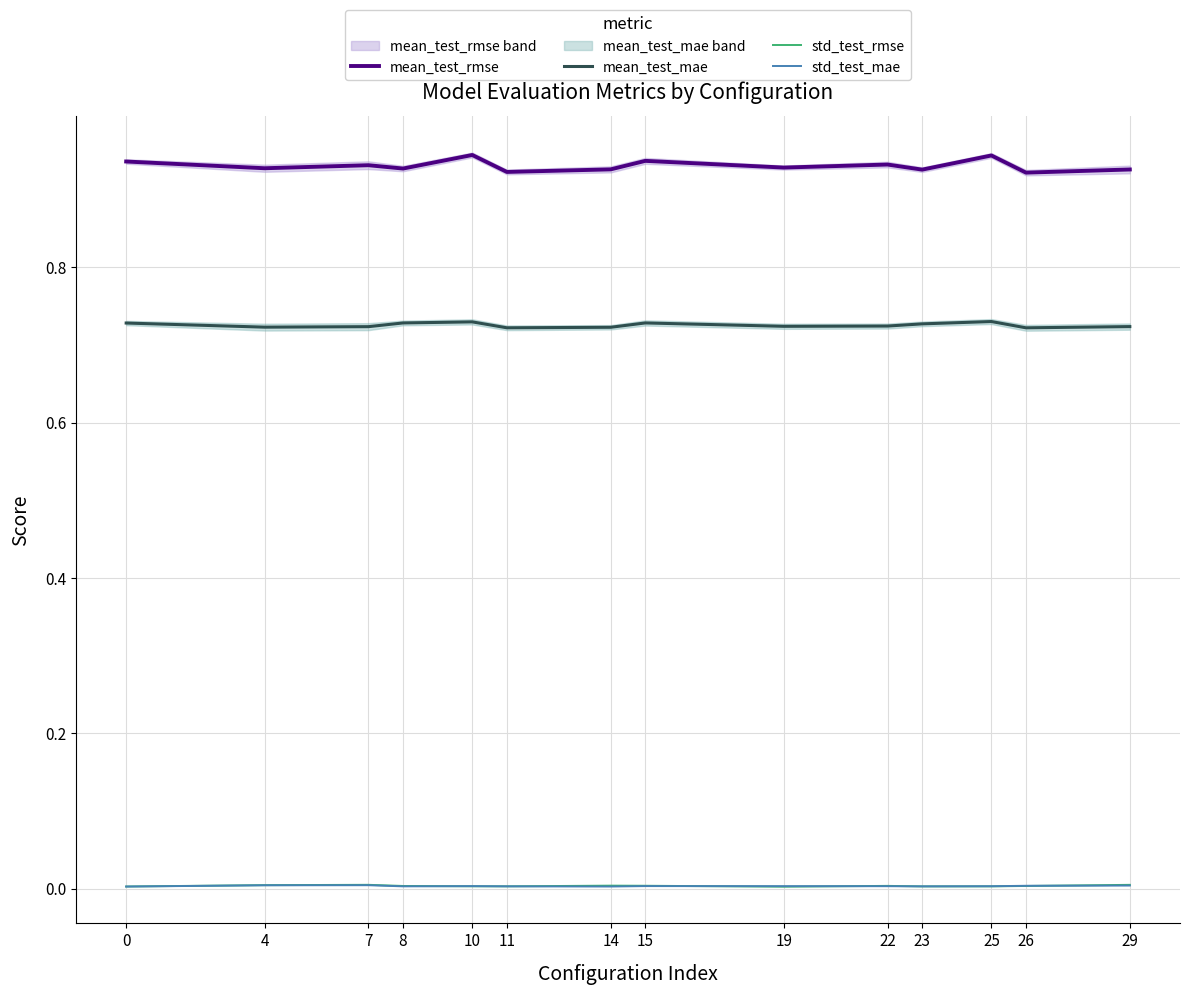

In mean_test_mae, how many points are lower than both neighbors (excluding endpoints)?

4